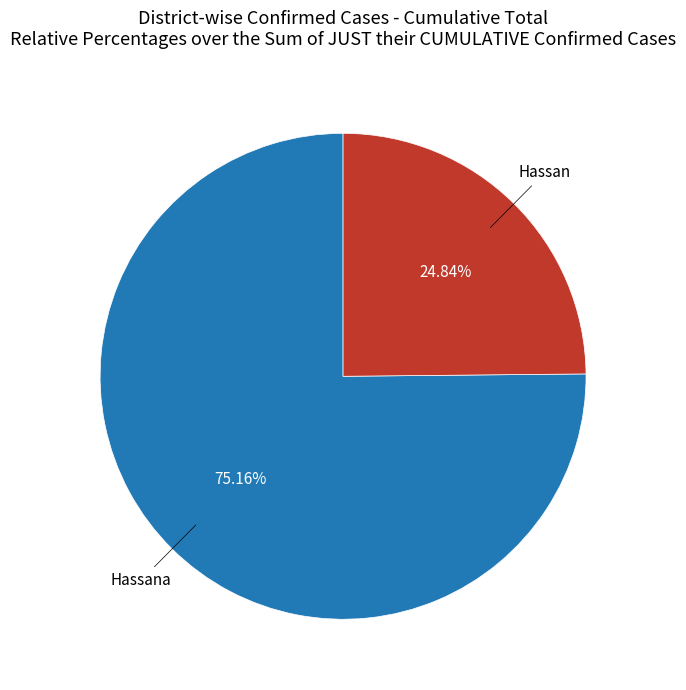

Is there a majority slice in this chart?

Yes